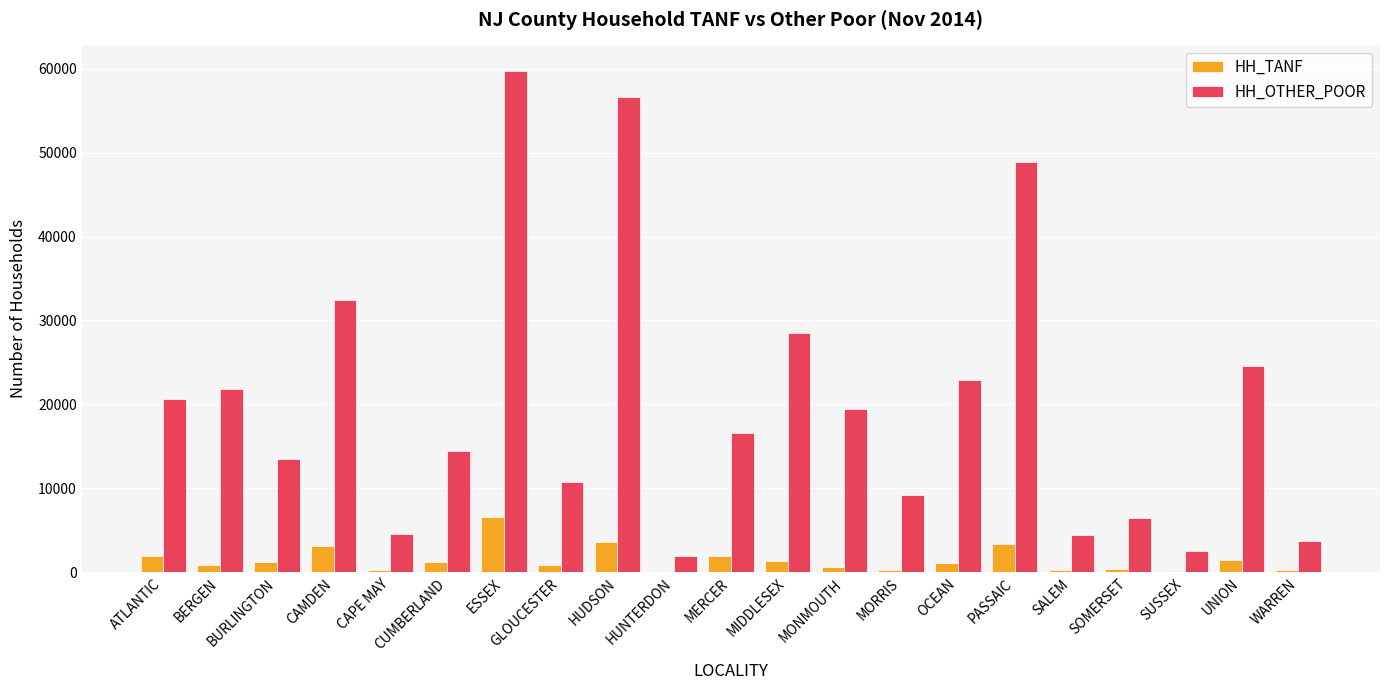

Which series has the largest total across all categories?

HH_OTHER_POOR